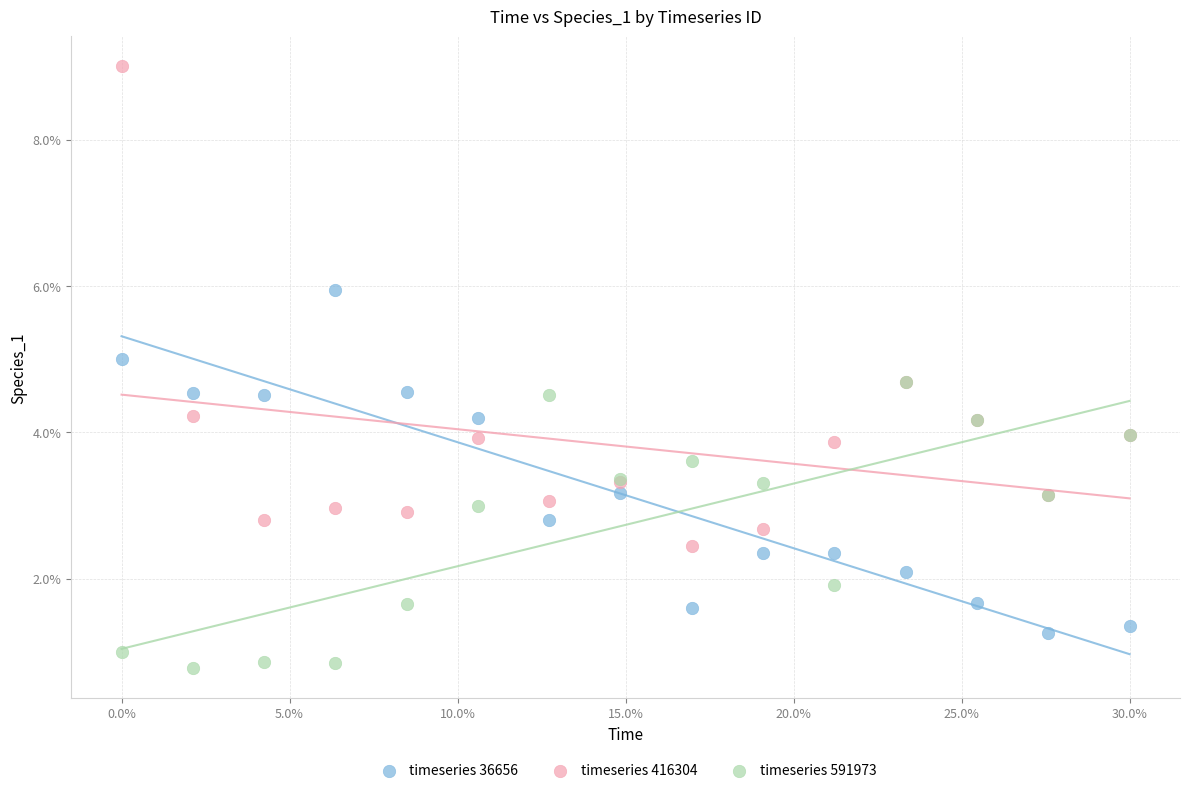

Which series contains the lowest Y value?

timeseries 591973